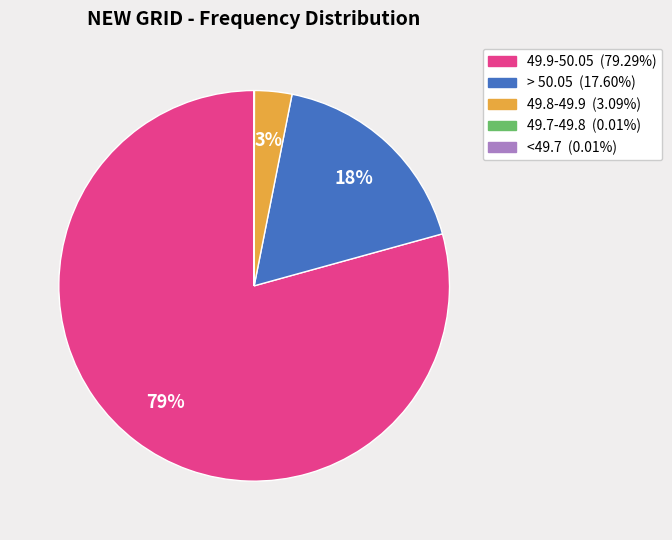

Which has a higher value, 49.9-50.05 or 49.8-49.9?

49.9-50.05